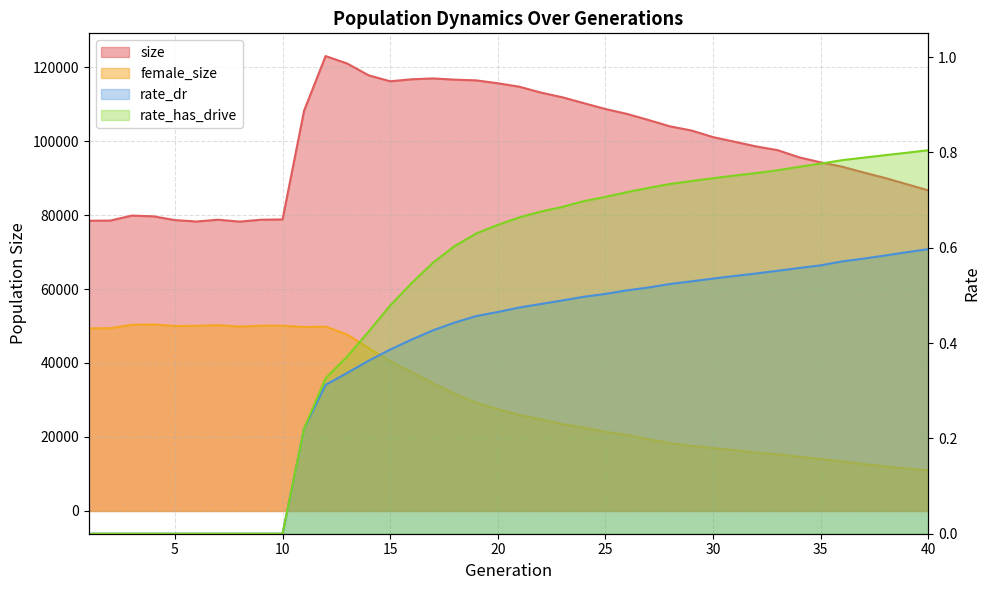

Does the chart have visible grid lines?

Yes